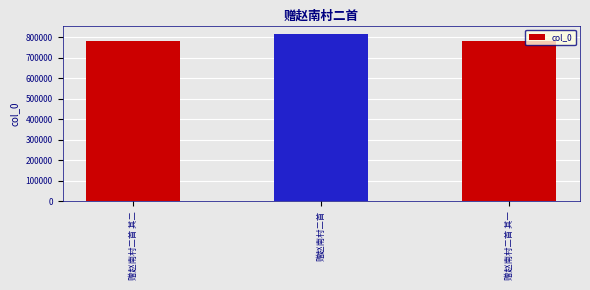

What is the average value?

794219